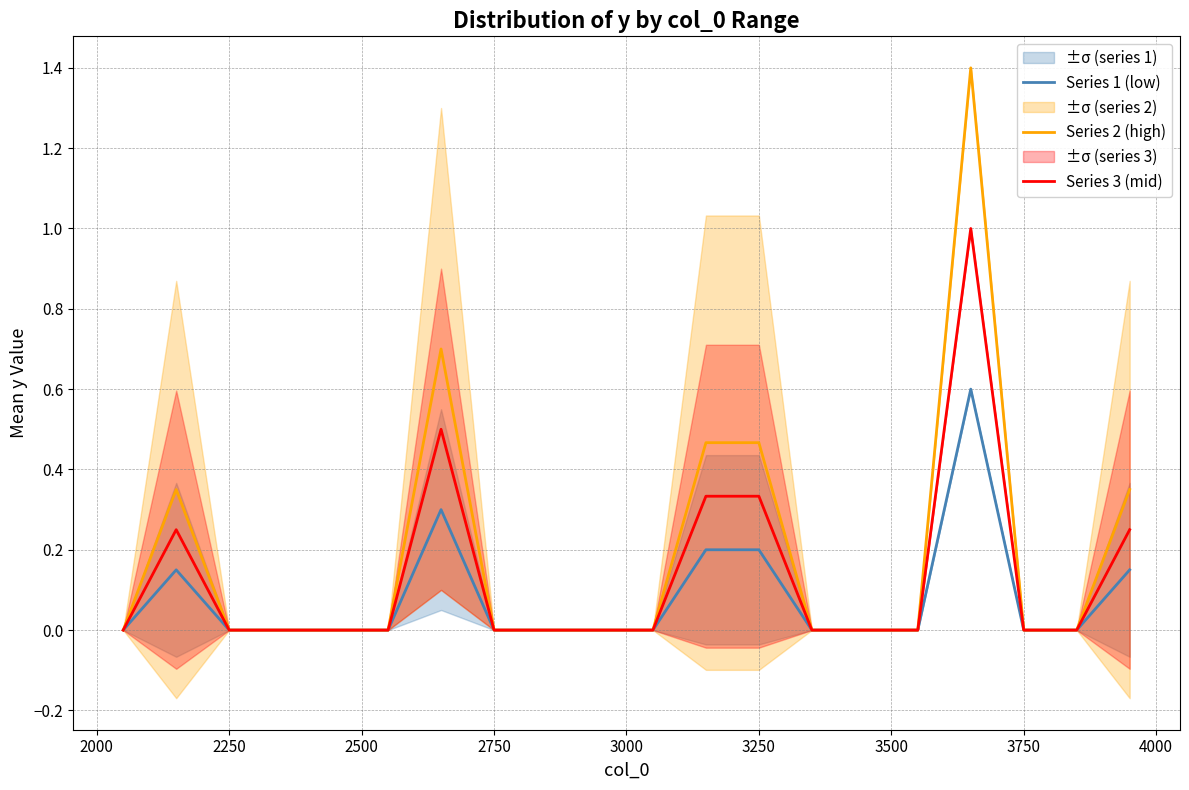

Which series has the largest total across all categories?

Series 2 (high)